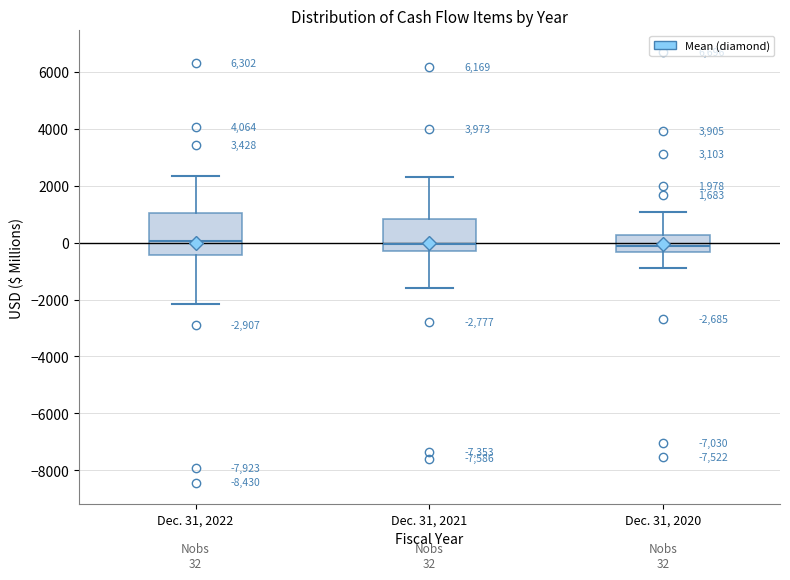

Which box is the tallest, from its lower edge to its upper edge?

Dec. 31, 2022